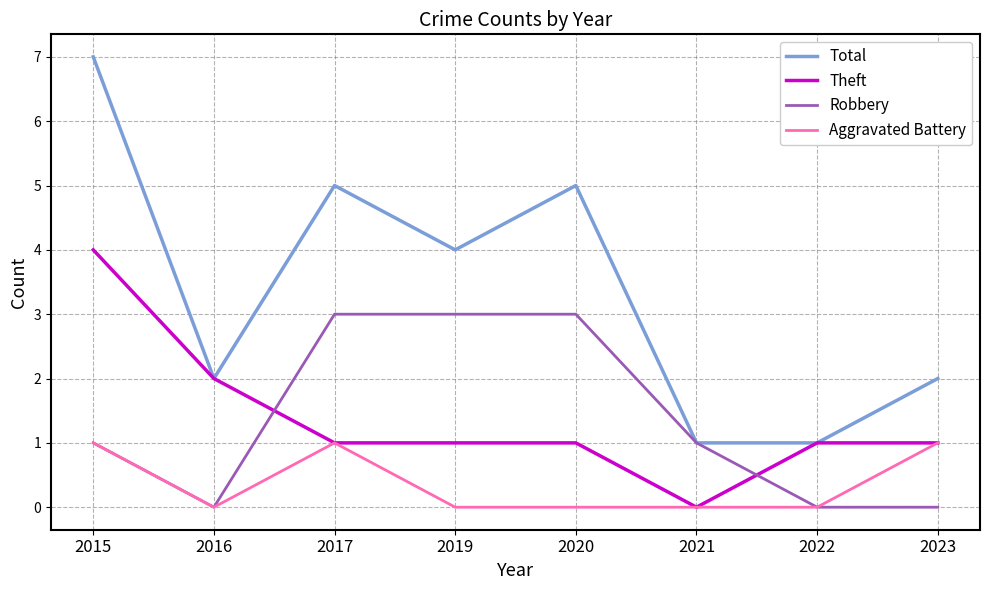

How many categories are shown in the chart?

8